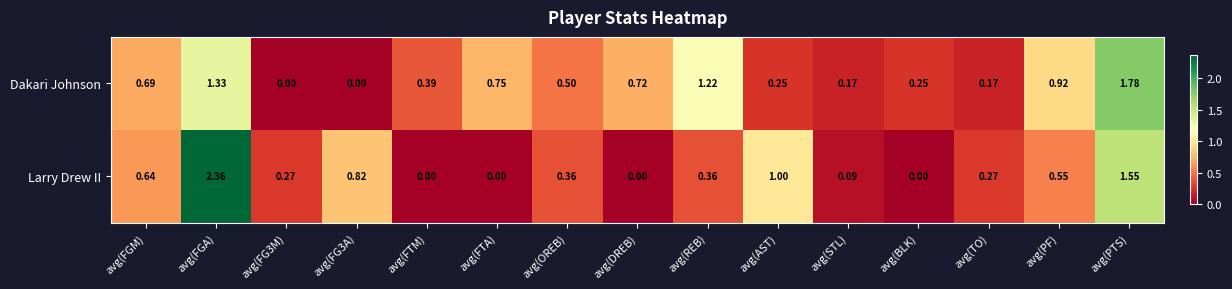

Between avg(BLK) and avg(PF), which series saw the biggest shift?

Dakari Johnson